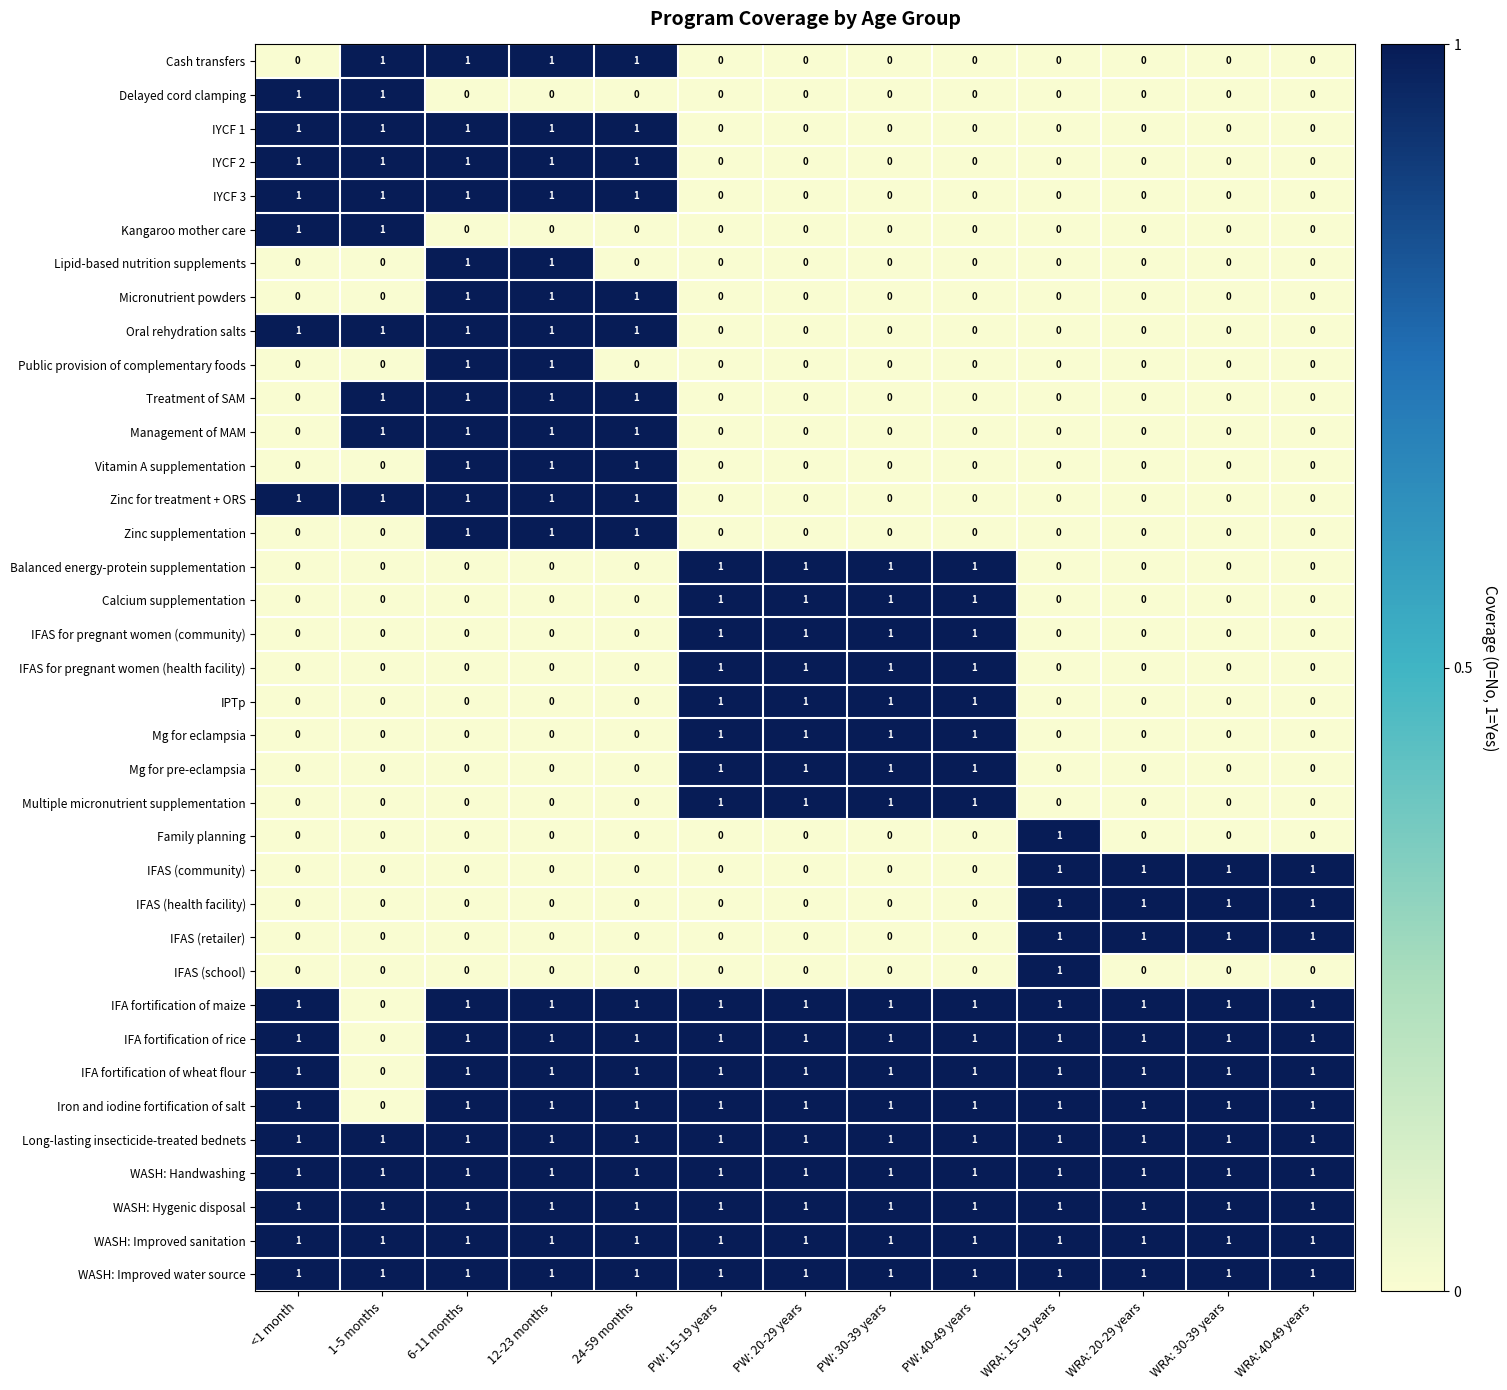

At how many categories does at least one series exceed 0?

13